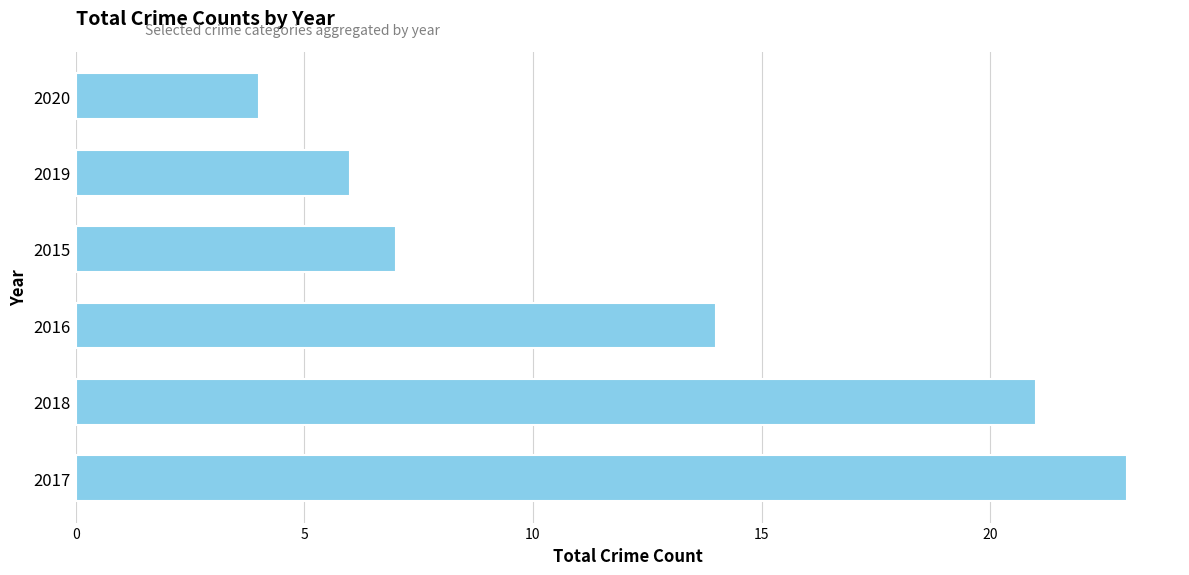

Does the chart contain stacked bars?

No